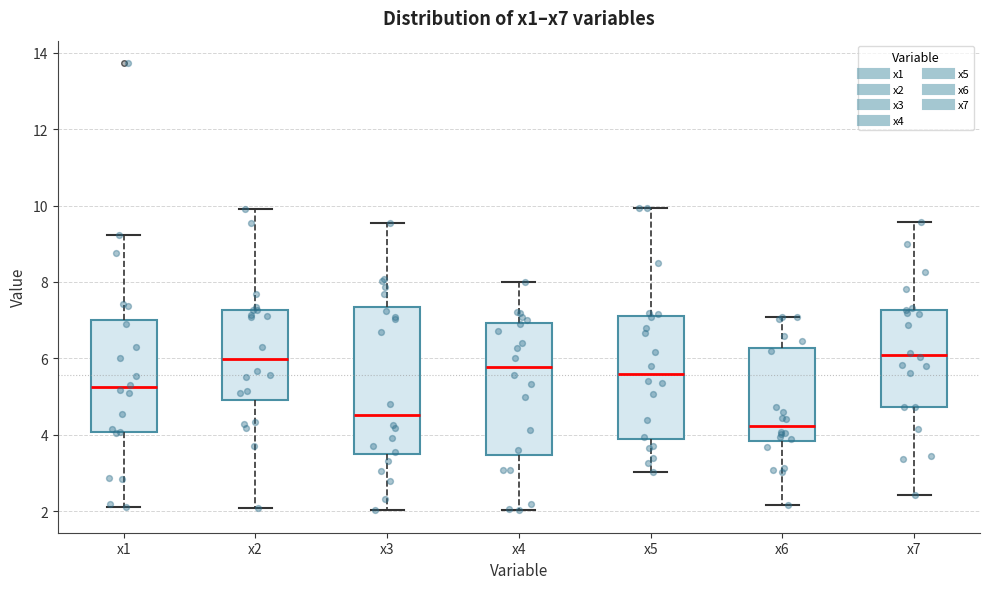

Where does the median line of the box for x3 sit on the y-axis? The values are not printed on the chart, so give them approximately, as read against the axis.

4.6